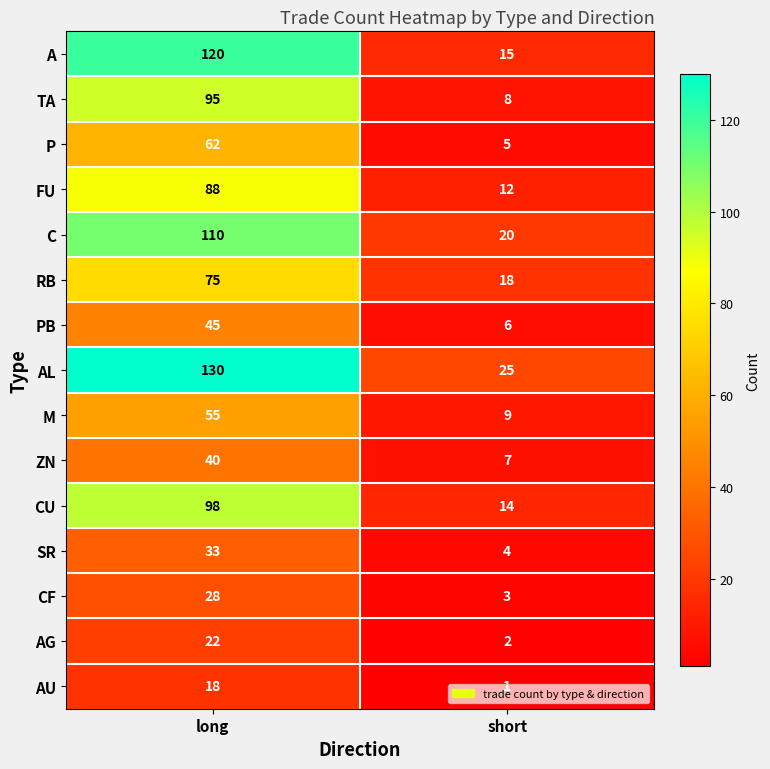

Rank the series at long from highest to lowest value.

AL, A, C, CU, TA, FU, RB, P, M, PB, ZN, SR, CF, AG, AU